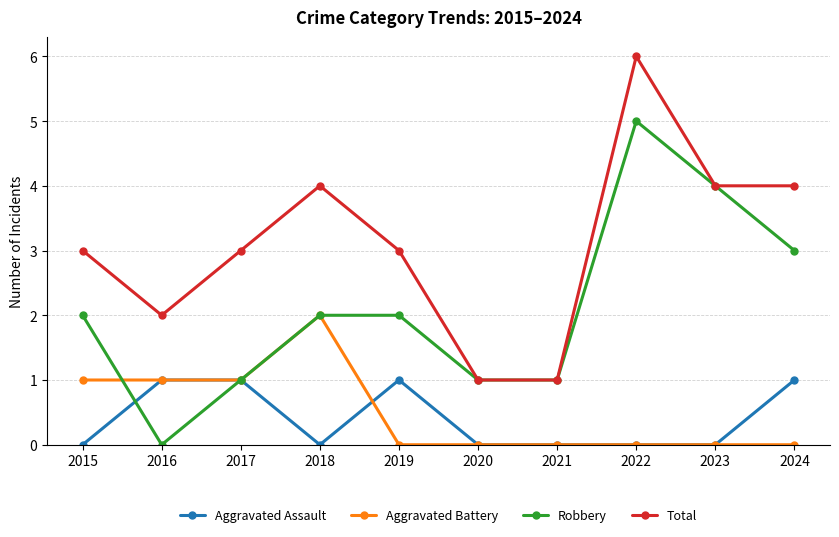

Which series has the largest total across all categories?

Total